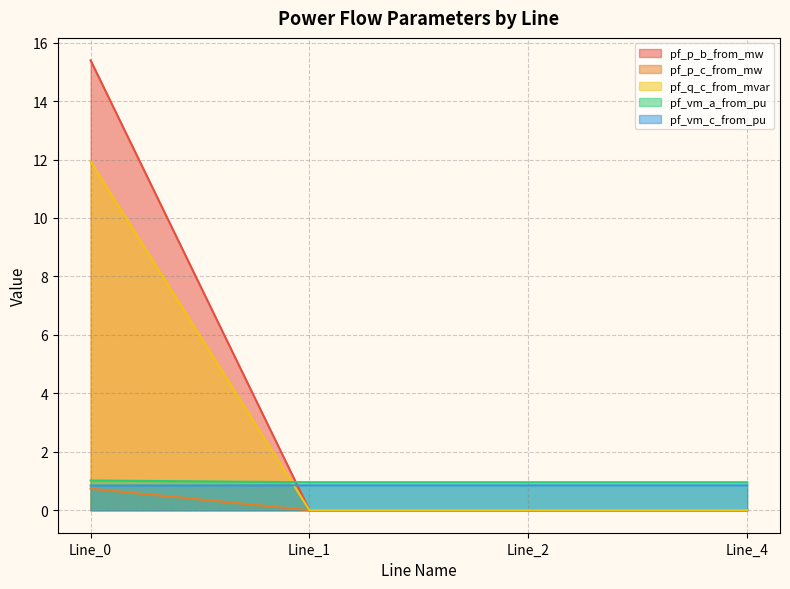

Which series has the widest spread of values?

pf_p_b_from_mw